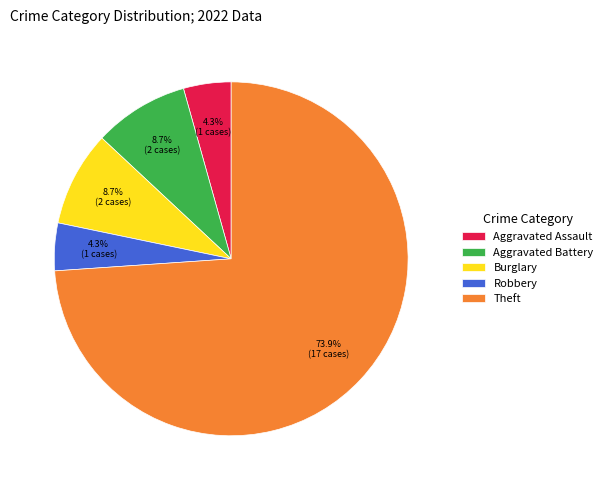

To the nearest percent, what is the combined percentage of Aggravated Assault and Burglary?

13%